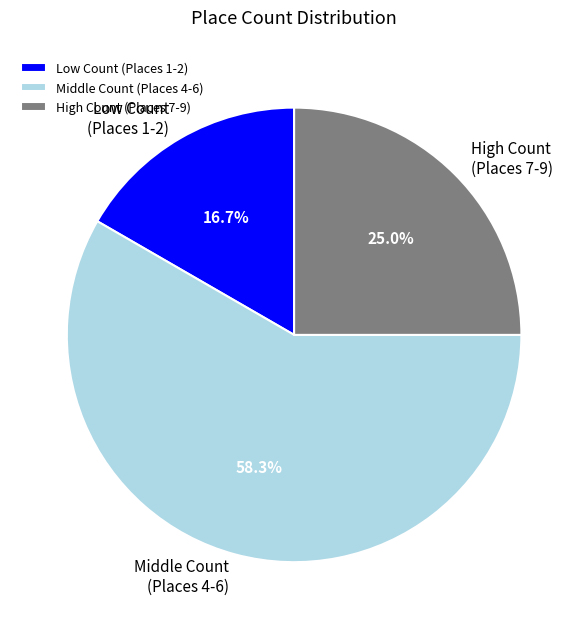

What is the smallest slice in the pie chart?

Low Count (Places 1-2)